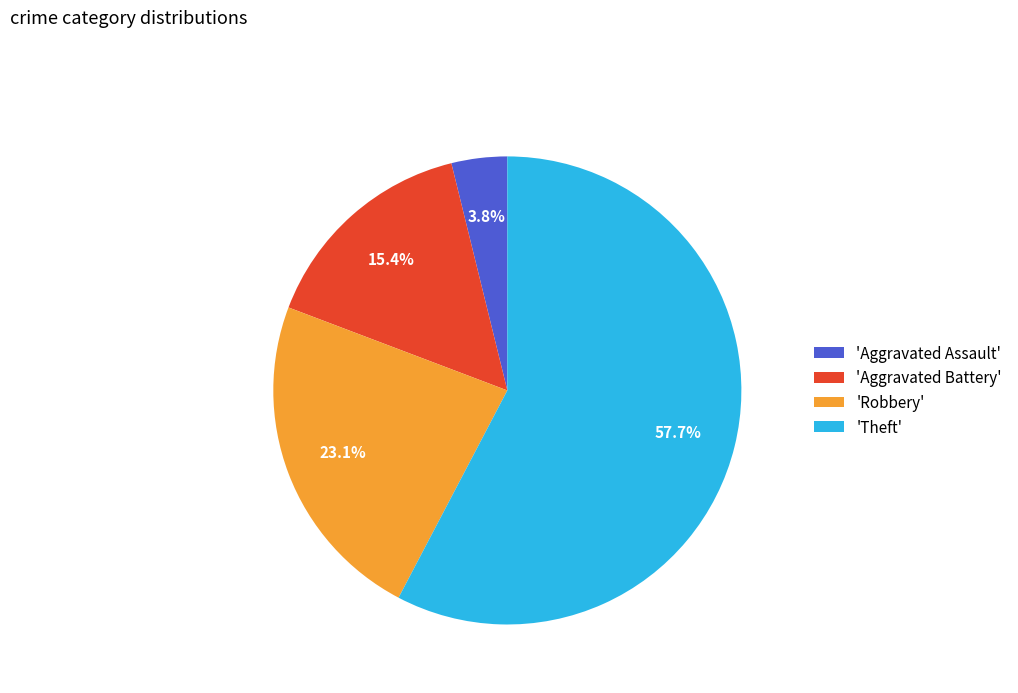

Which has a higher value, 'Aggravated Assault' or 'Robbery'?

'Robbery'